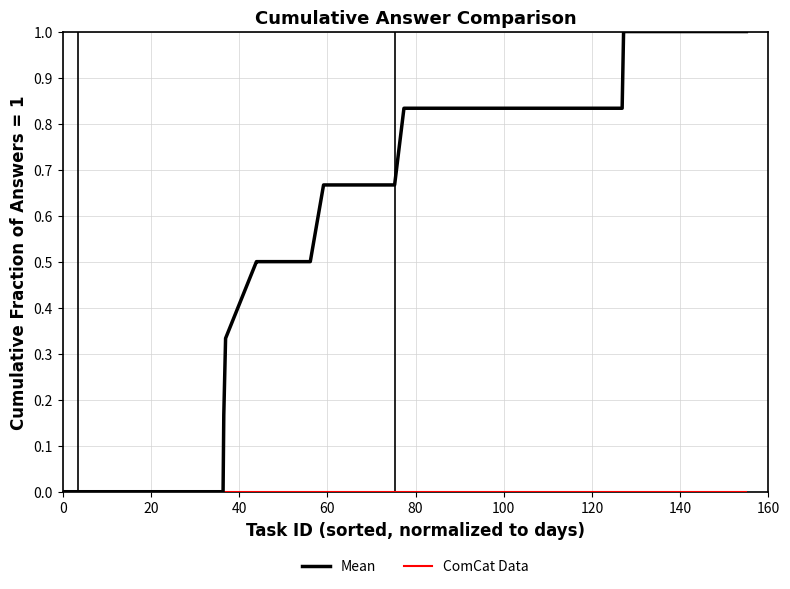

True or false: ComCat Data has more than 2 points higher than both neighbors.

False